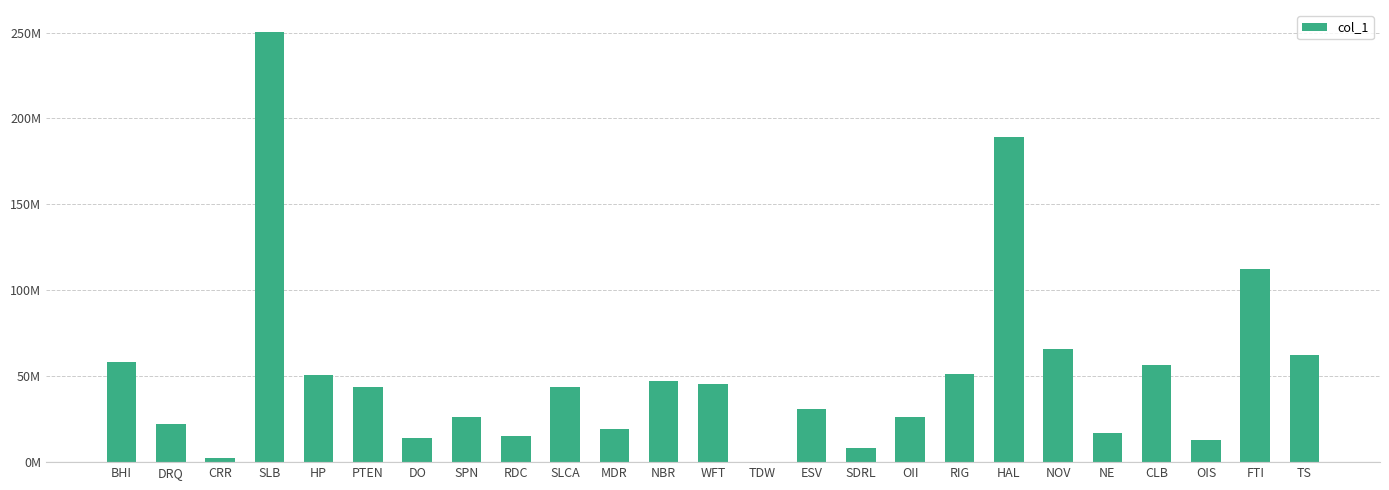

Are the bars horizontal?

No